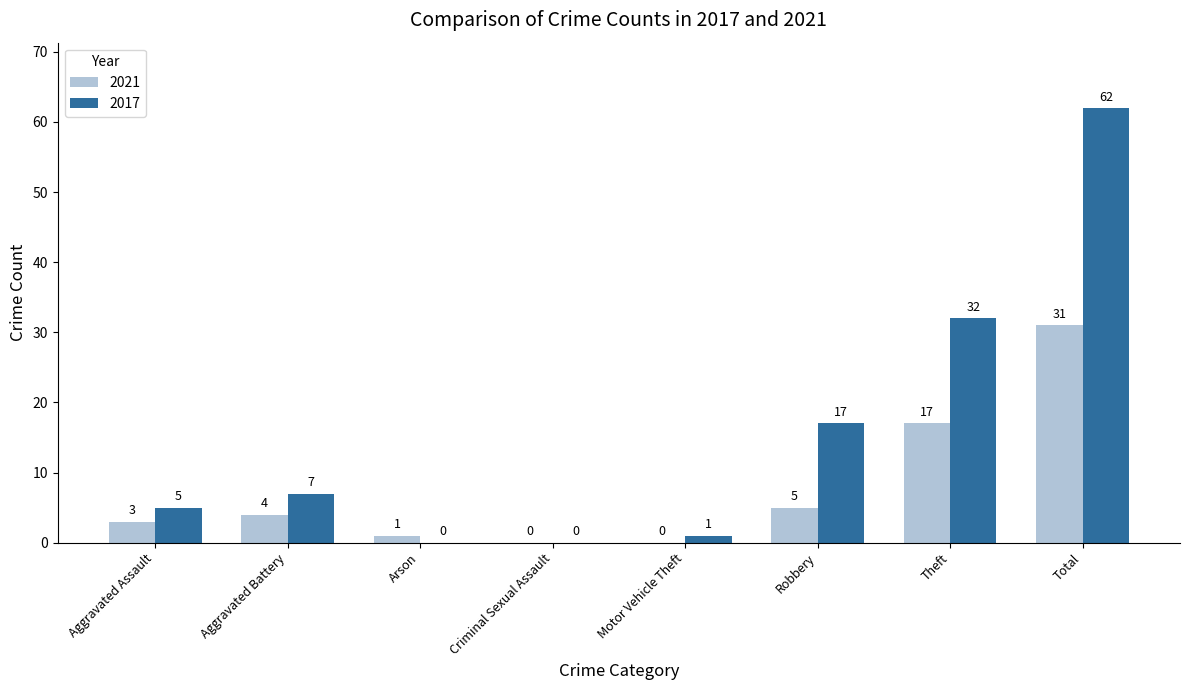

At which category is the sum across all series the highest?

Total